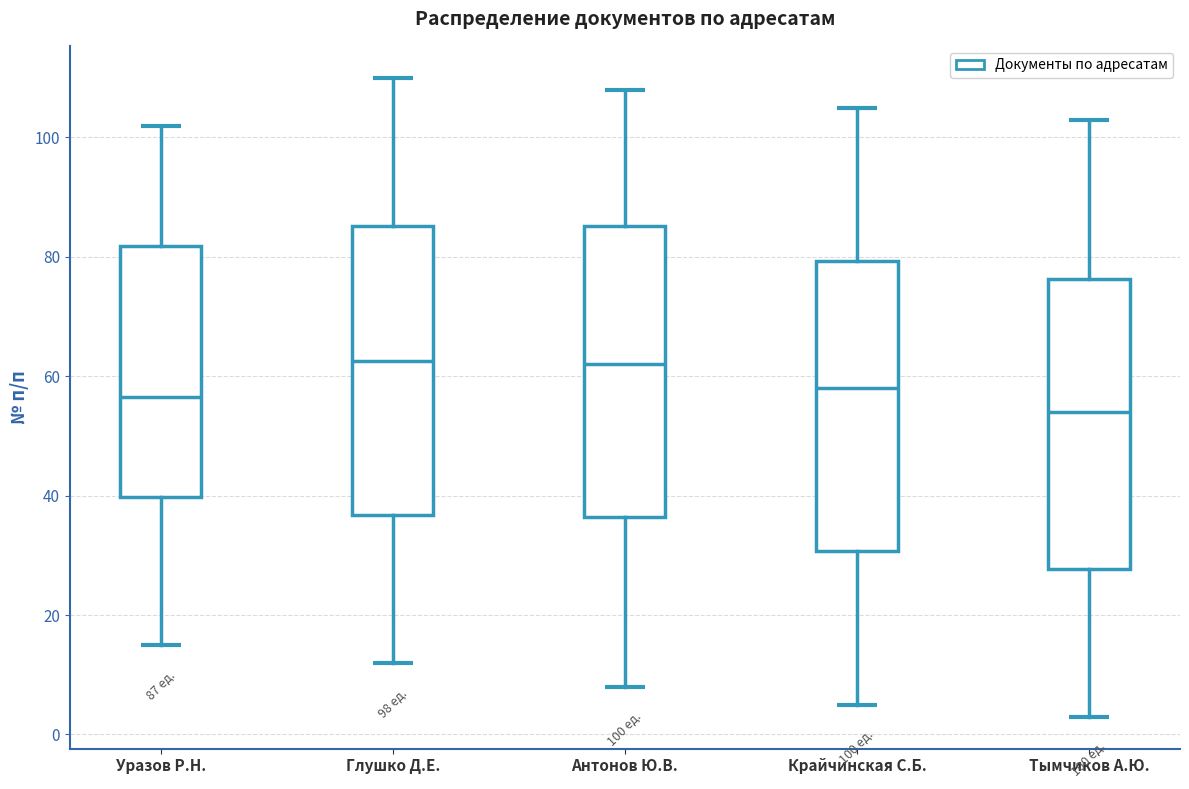

Which box has the lowest median line?

Тымчиков А.Ю.